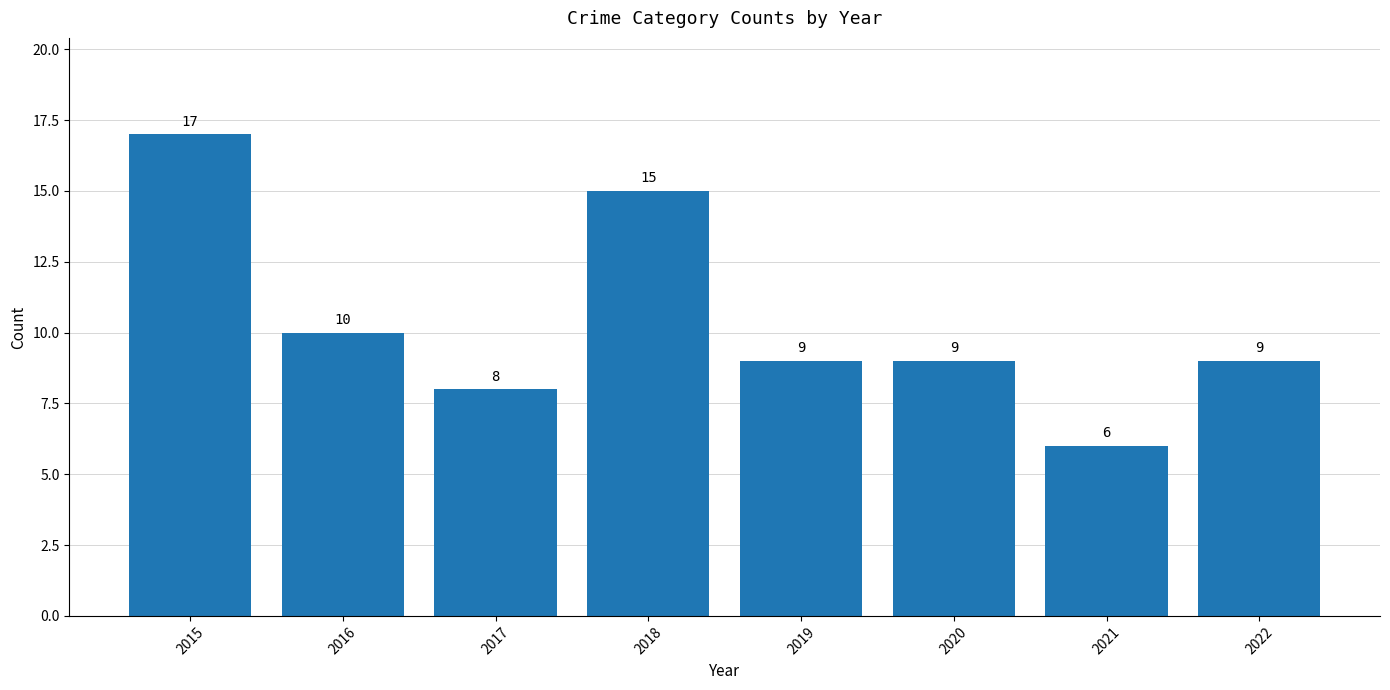

Is it true that the value at 2022 is 9?

True